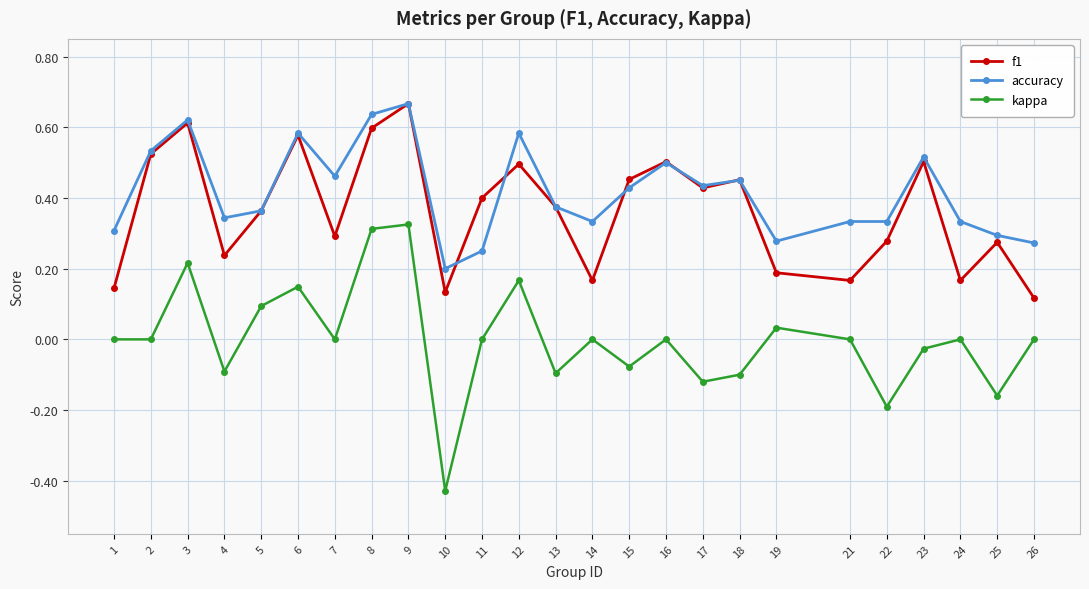

True or false: f1 has more than 0 interior local peaks.

True